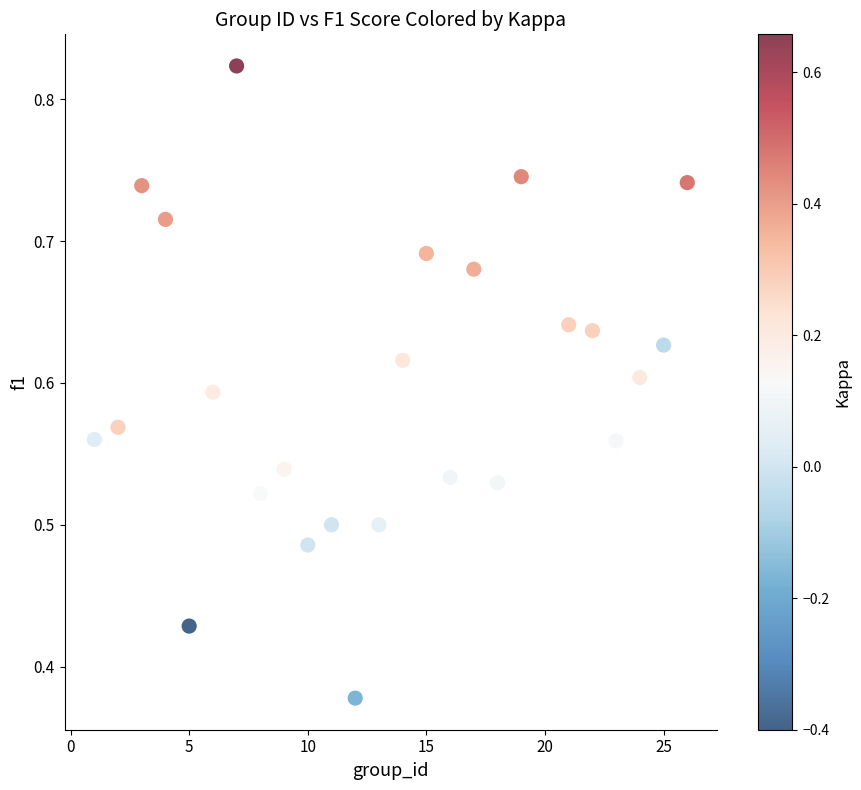

What is the range of X values (max minus min)?

25.0